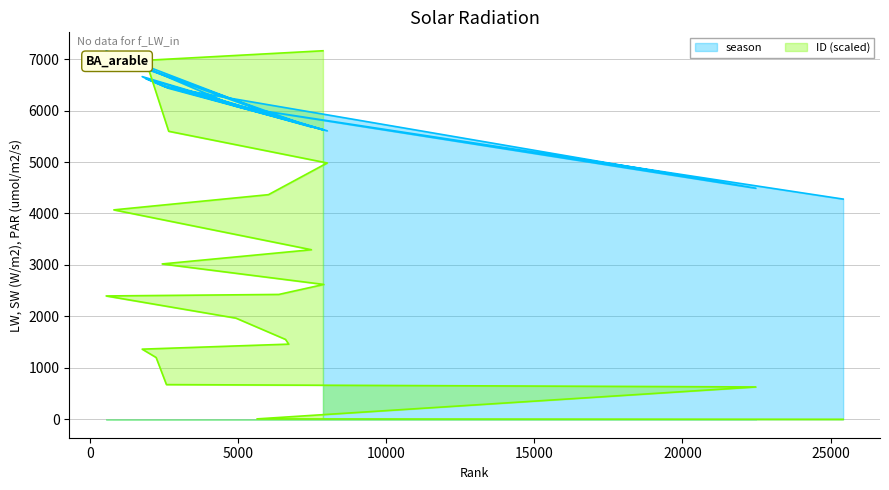

Where does the season series first go above 6013?

2570